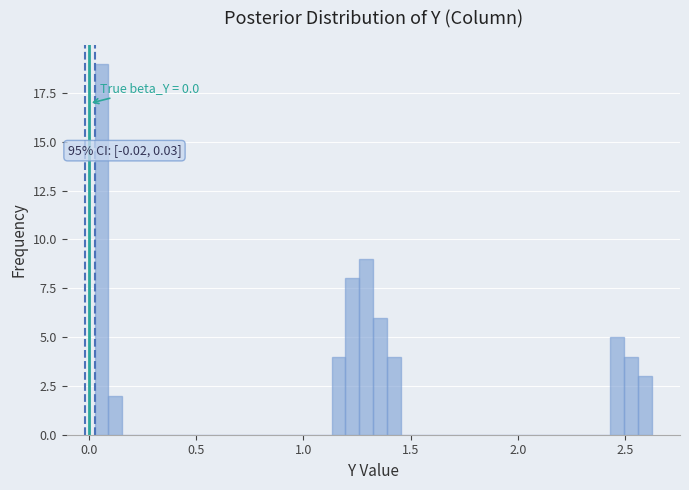

Around what value on the x-axis is the tallest bar? Give the approximate position of its centre, as read against the axis.

0.05